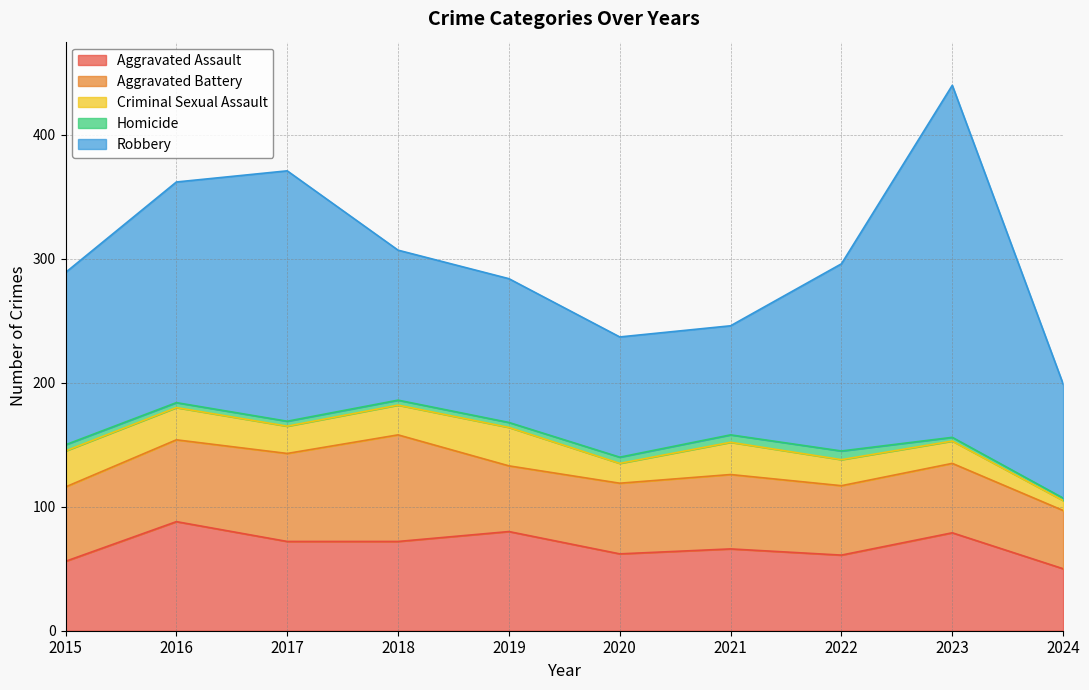

Which series has the widest spread of values?

Robbery